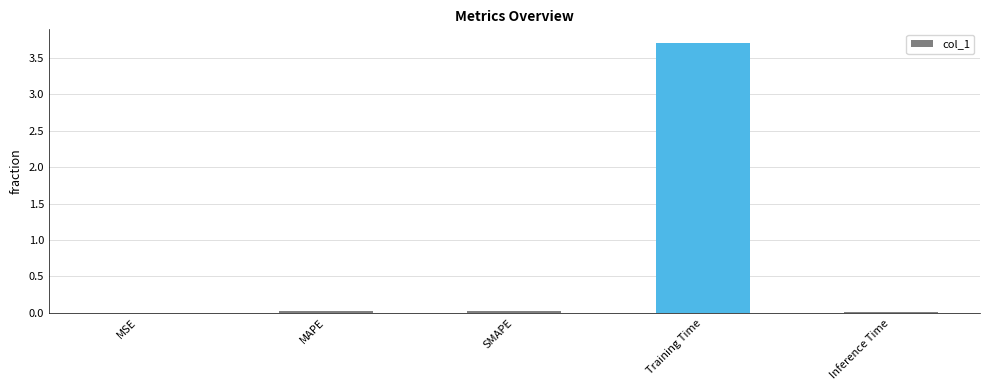

What is the average value?

0.8